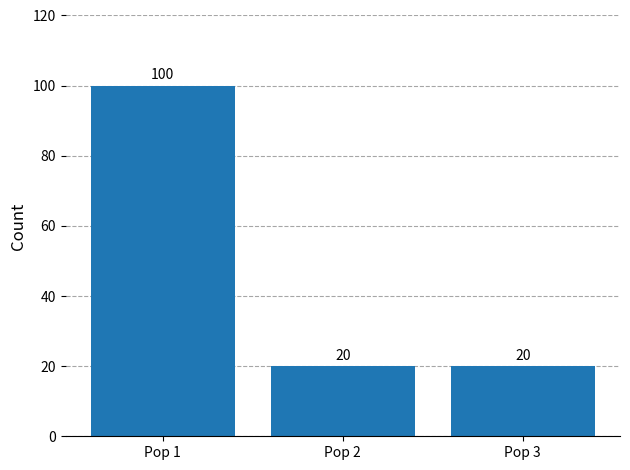

How many data points does each series have?

3